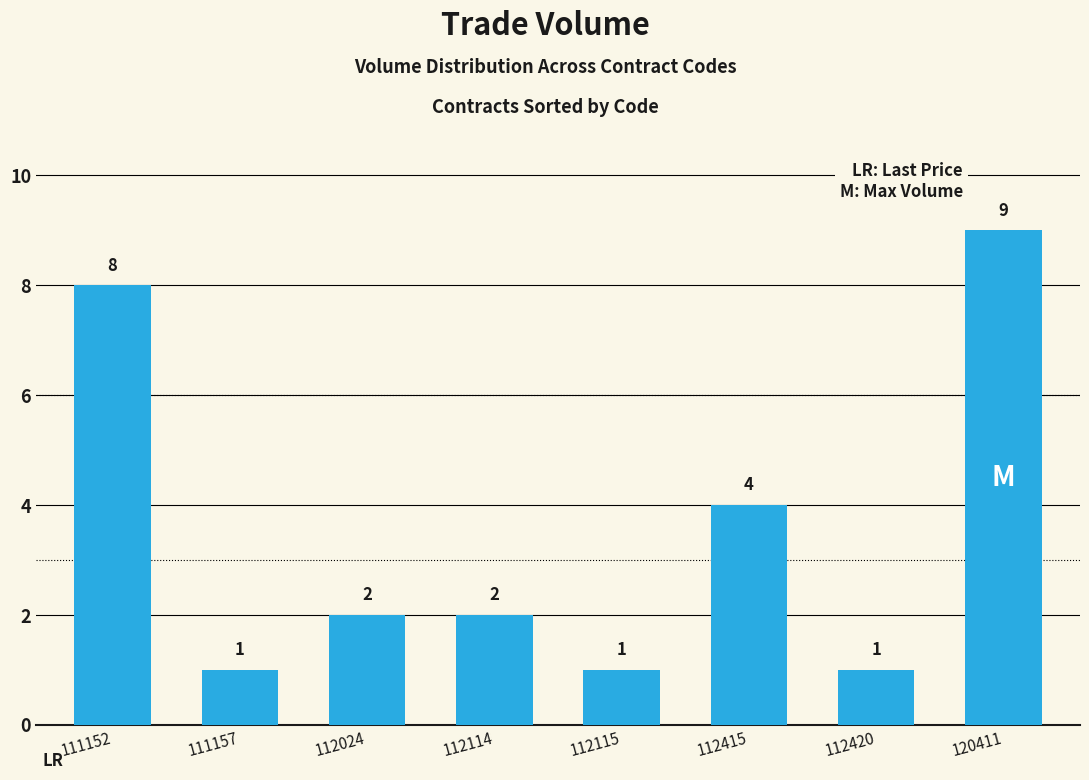

Between 111152 and 112114, which is larger?

111152